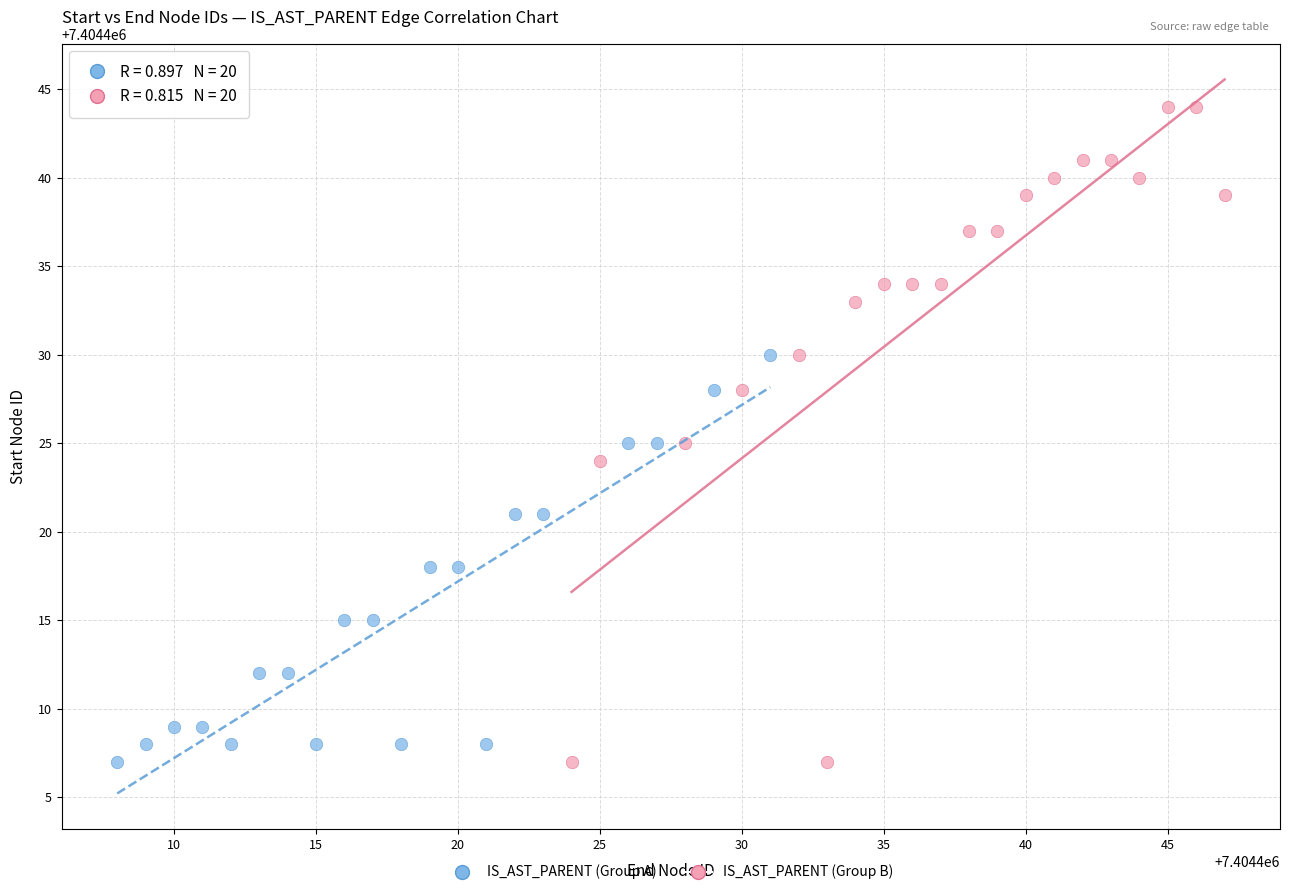

Which series reaches the maximum Y coordinate?

IS_AST_PARENT (Group B)